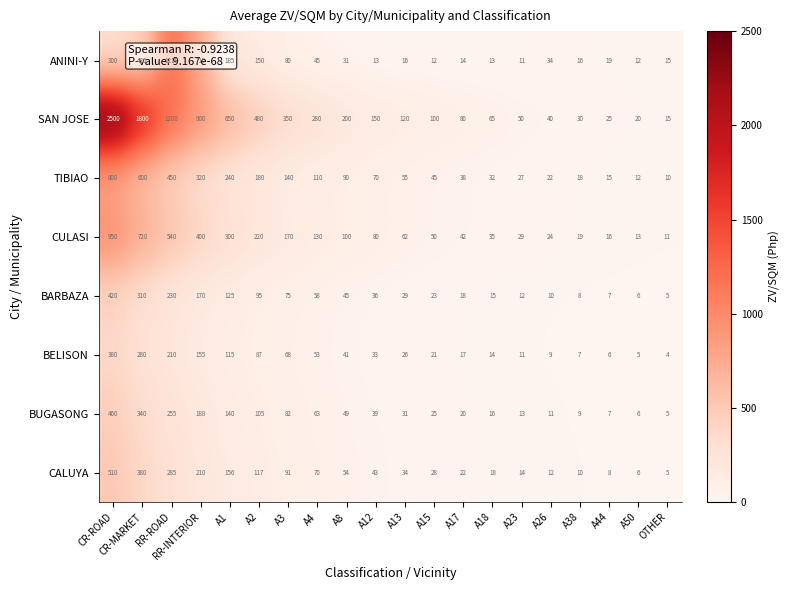

What is the difference between the second highest and second lowest values in the ANINI-Y series?

703